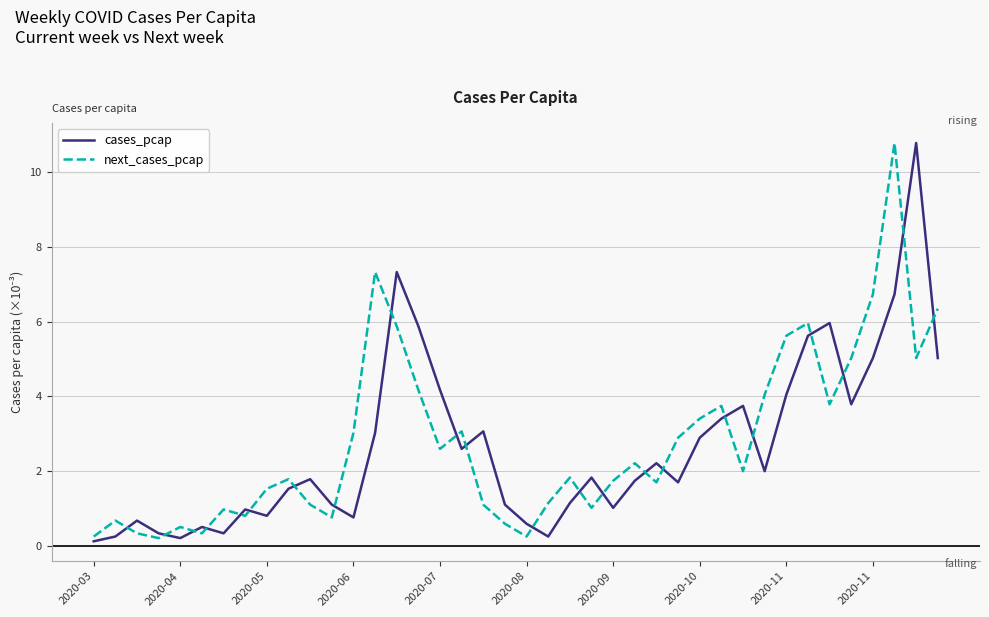

What is the greatest value displayed?

10.8